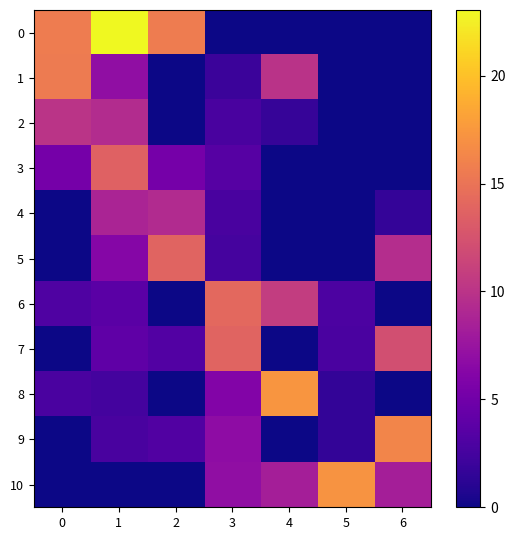

What is the spread (max minus min) of values at 1?

23.0